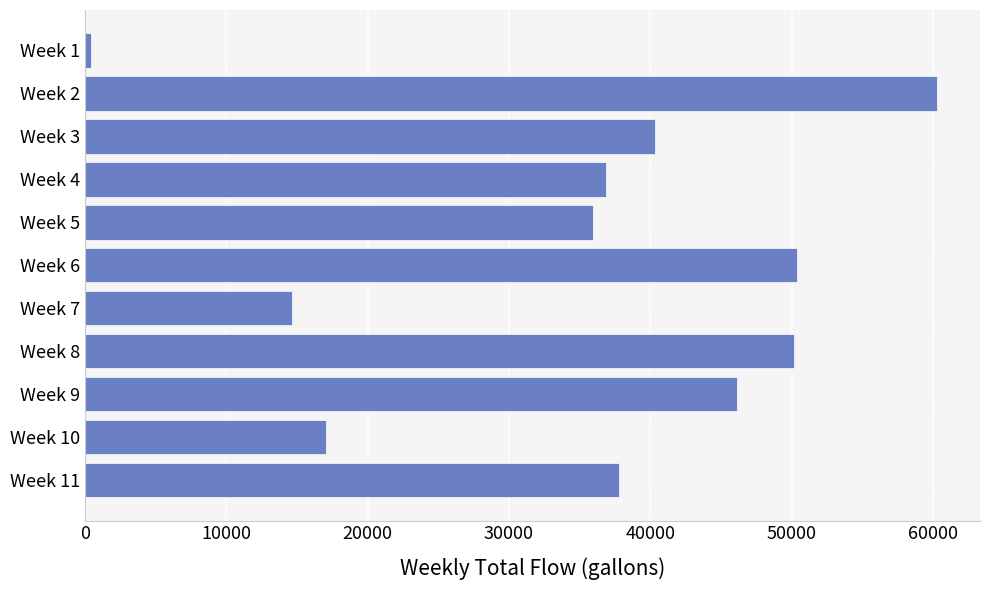

The value at Week 2 is 60320. True or false?

True